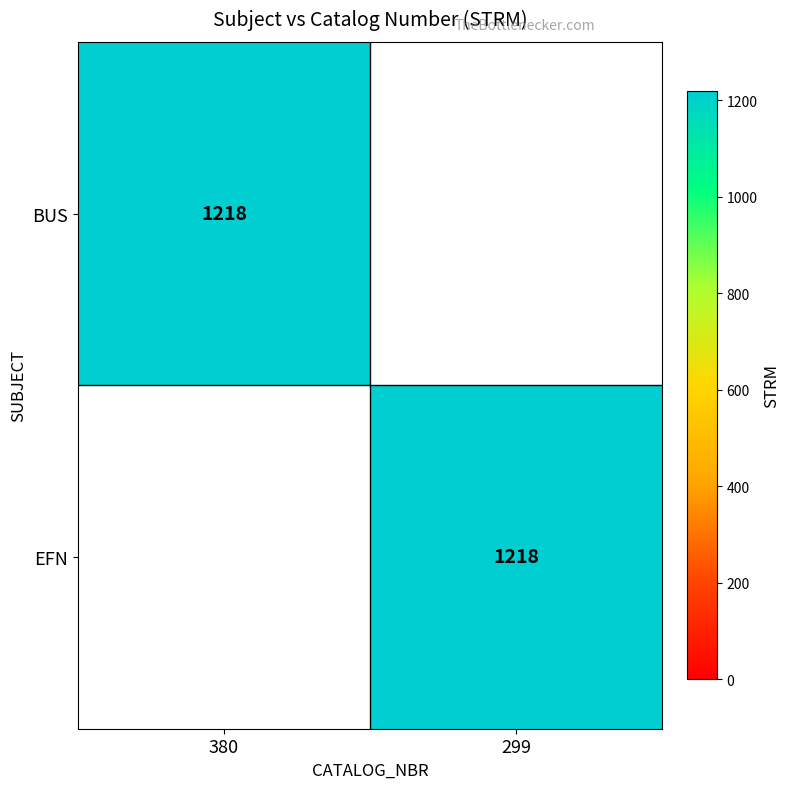

The value of EFN at 299 is 1924. True or false?

False